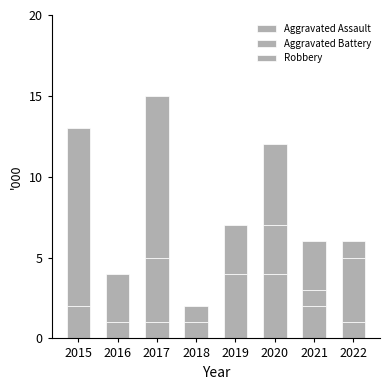

Is it true that Robbery equals 4 at 2019?

False